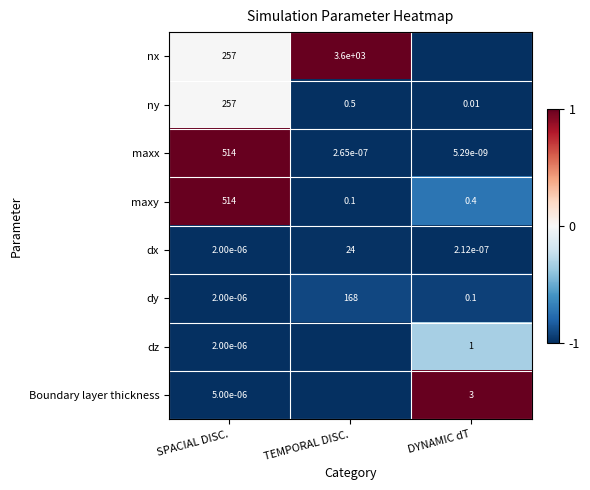

At which label does maxy reach its minimum?

TEMPORAL DISC.